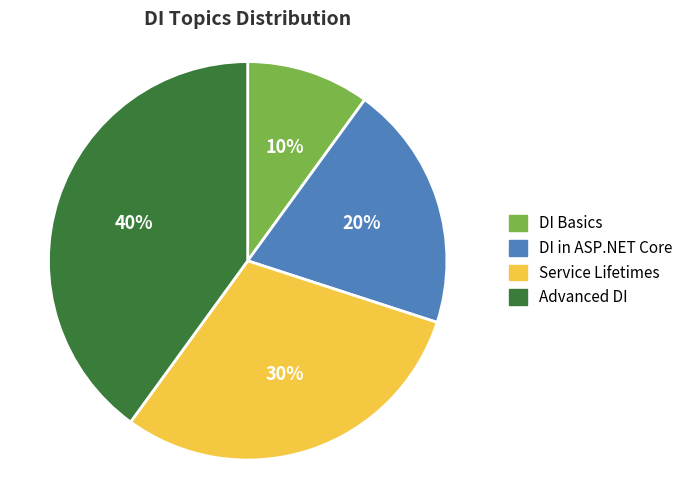

Is there any slice that represents more than half of the pie?

No